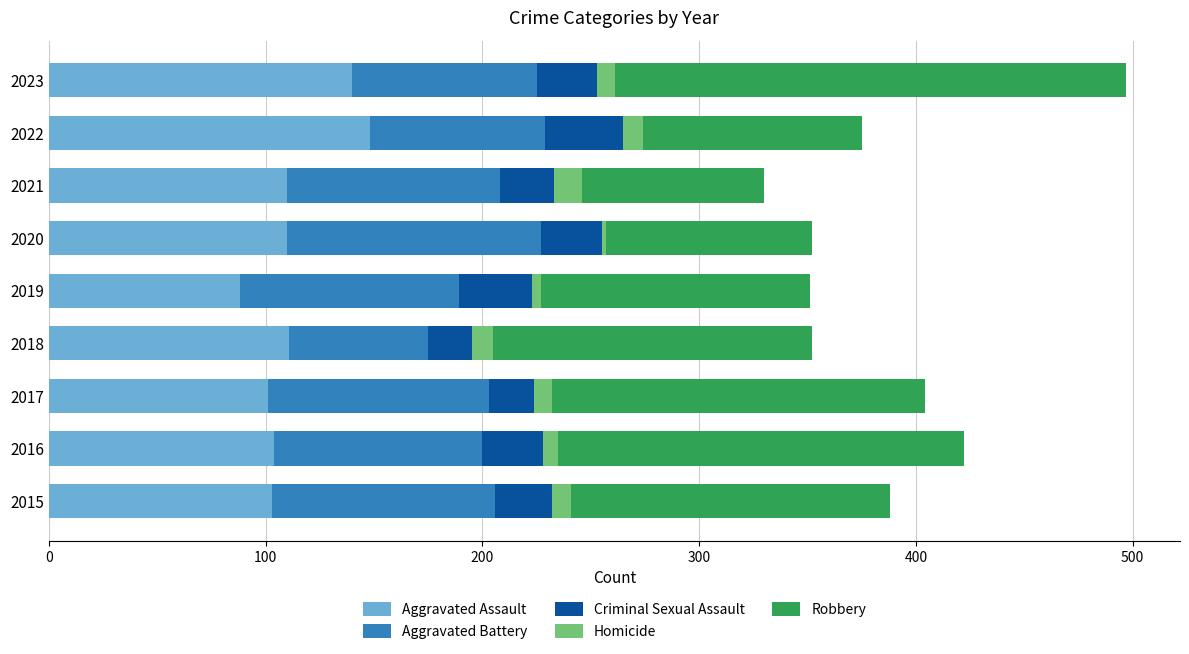

Is it true that Aggravated Assault equals 110 at 2021?

True